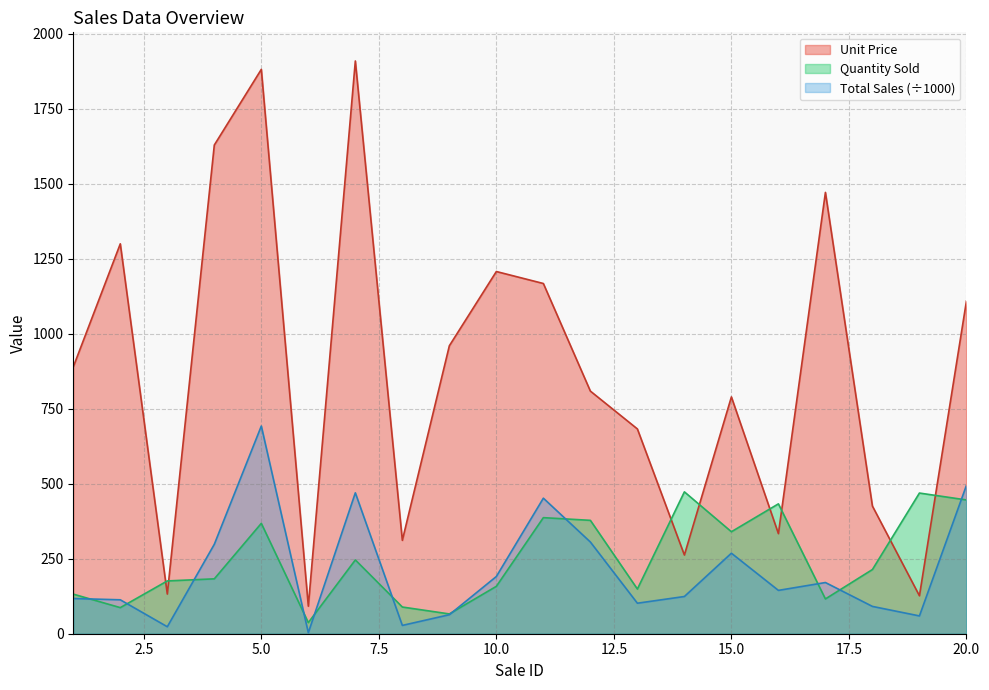

Does the chart have visible grid lines?

Yes